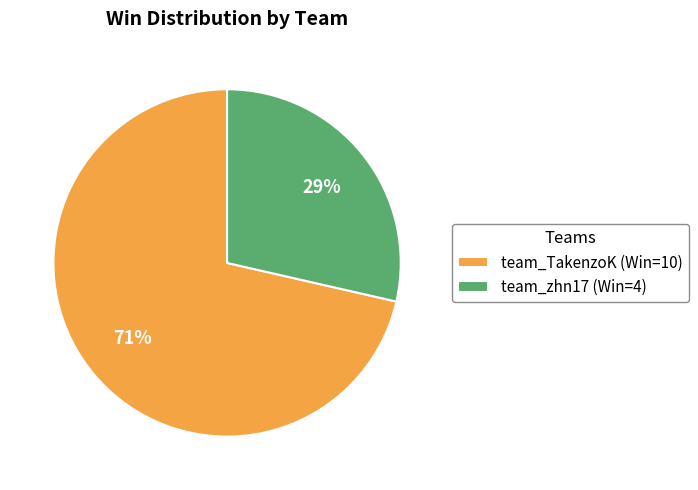

Is there any slice that represents more than half of the pie?

Yes